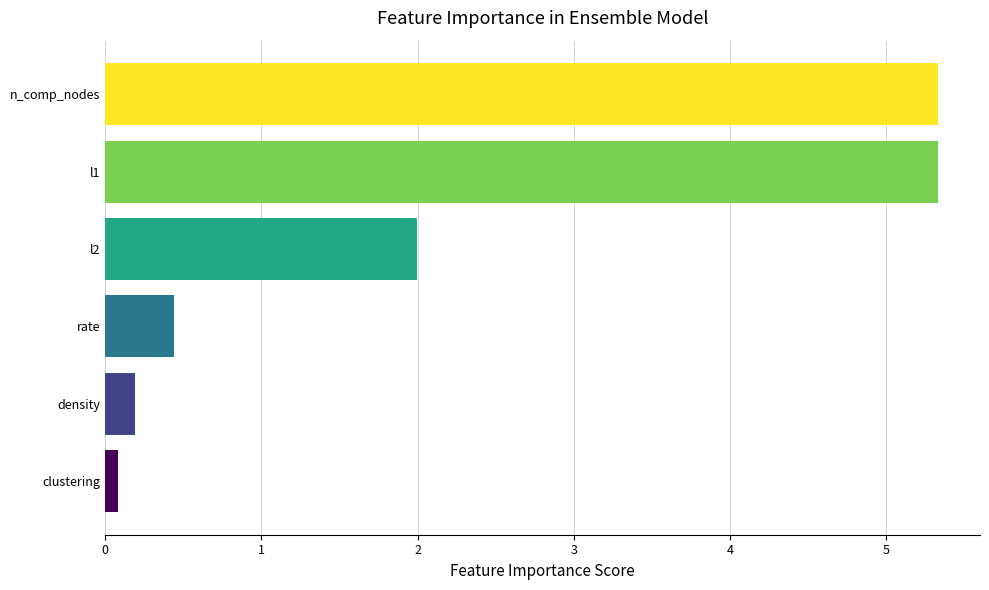

What is the difference between the values at rate and l1?

4.9